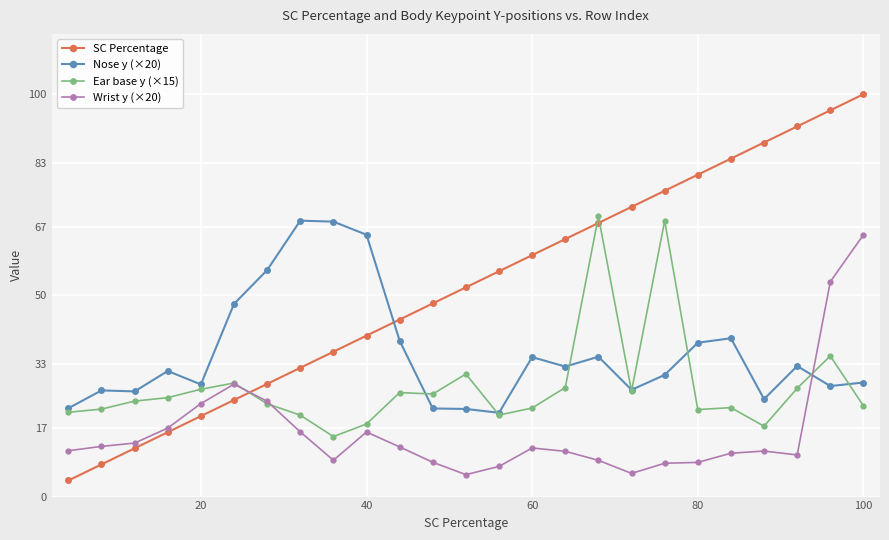

True or false: SC Percentage has more than 2 interior local peaks.

False